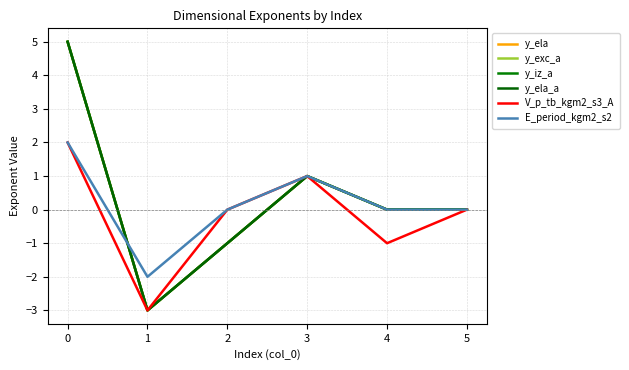

Is this an area chart (filled region under the line)?

No